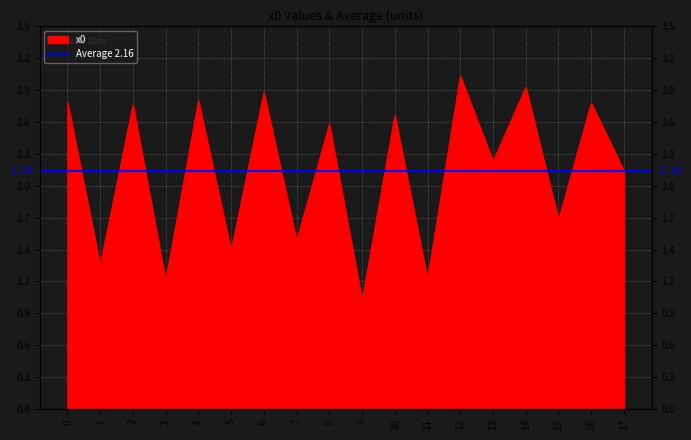

What is the sum of the values at 4 and 12?

5.8